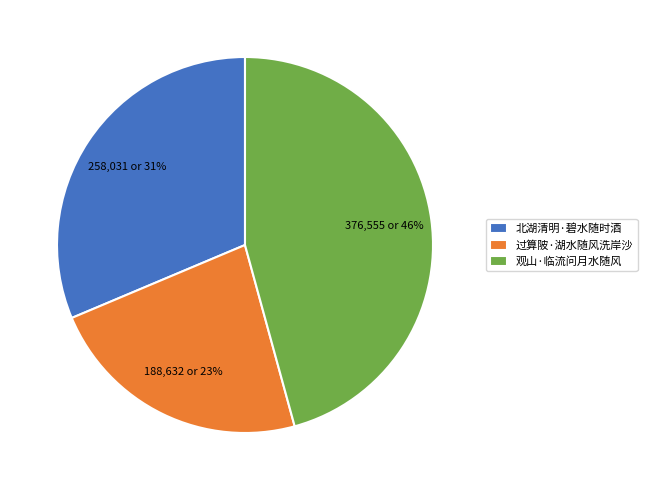

How many segments does this pie chart have?

3